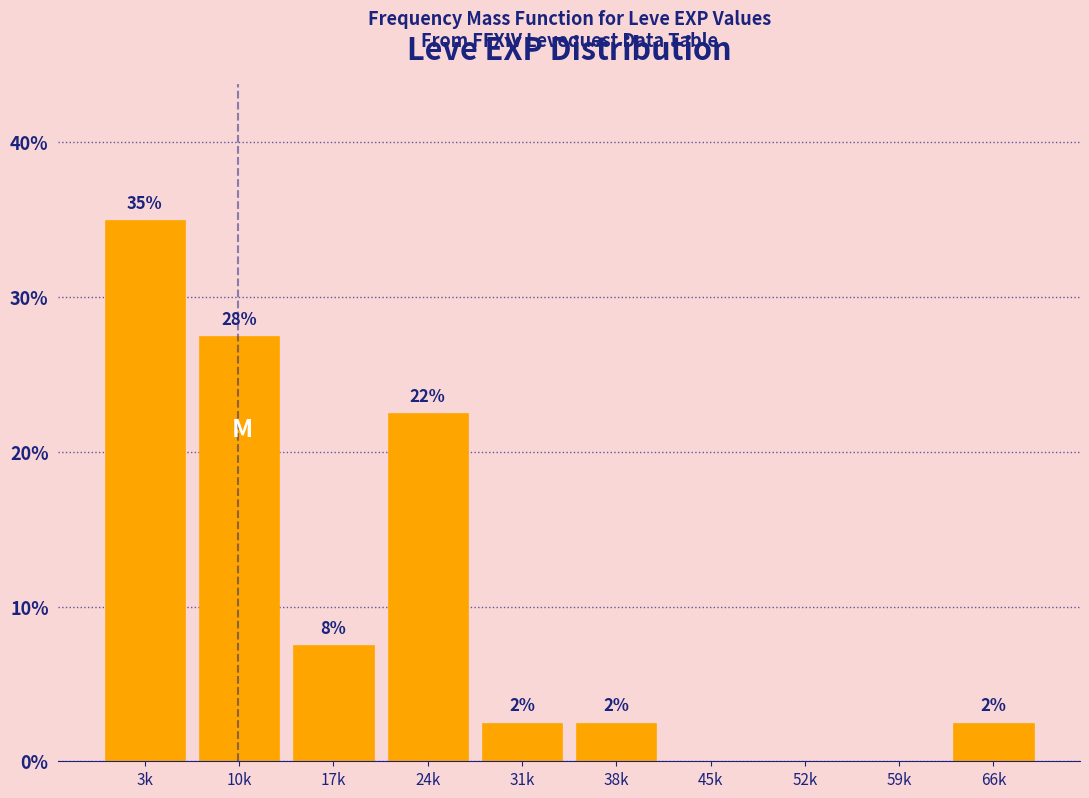

Are the bars horizontal?

No